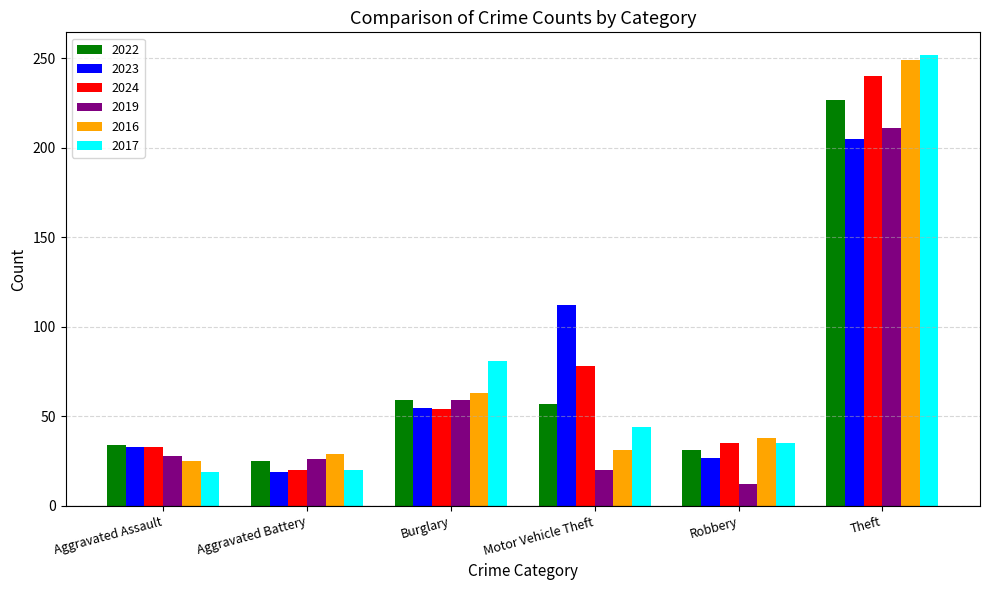

What is the total value across all series at Motor Vehicle Theft?

342